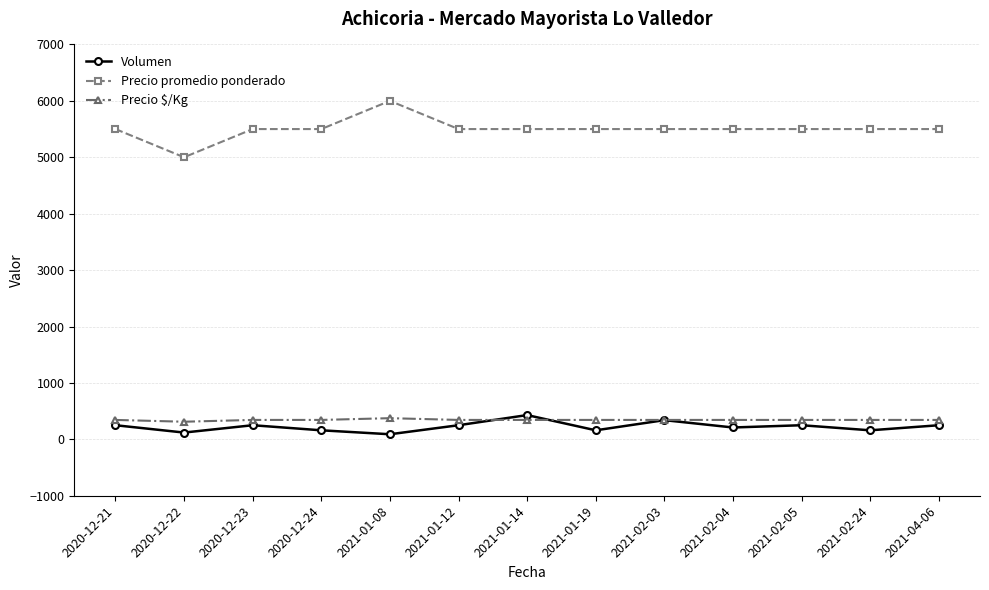

What is the maximum value for Precio promedio ponderado?

6000